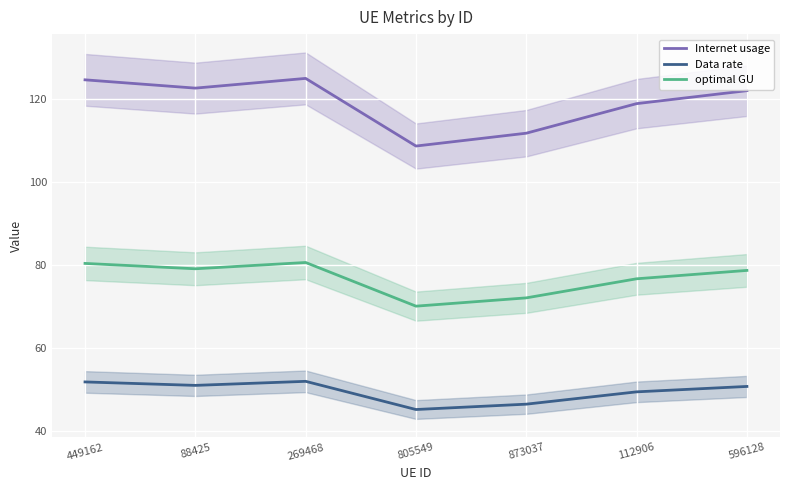

What is the spread (max minus min) of values at 873037?

65.2